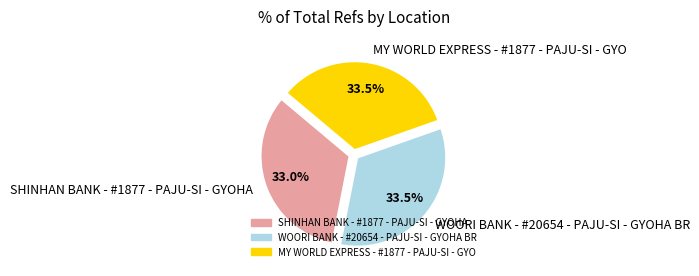

How many slices are in this pie chart?

3